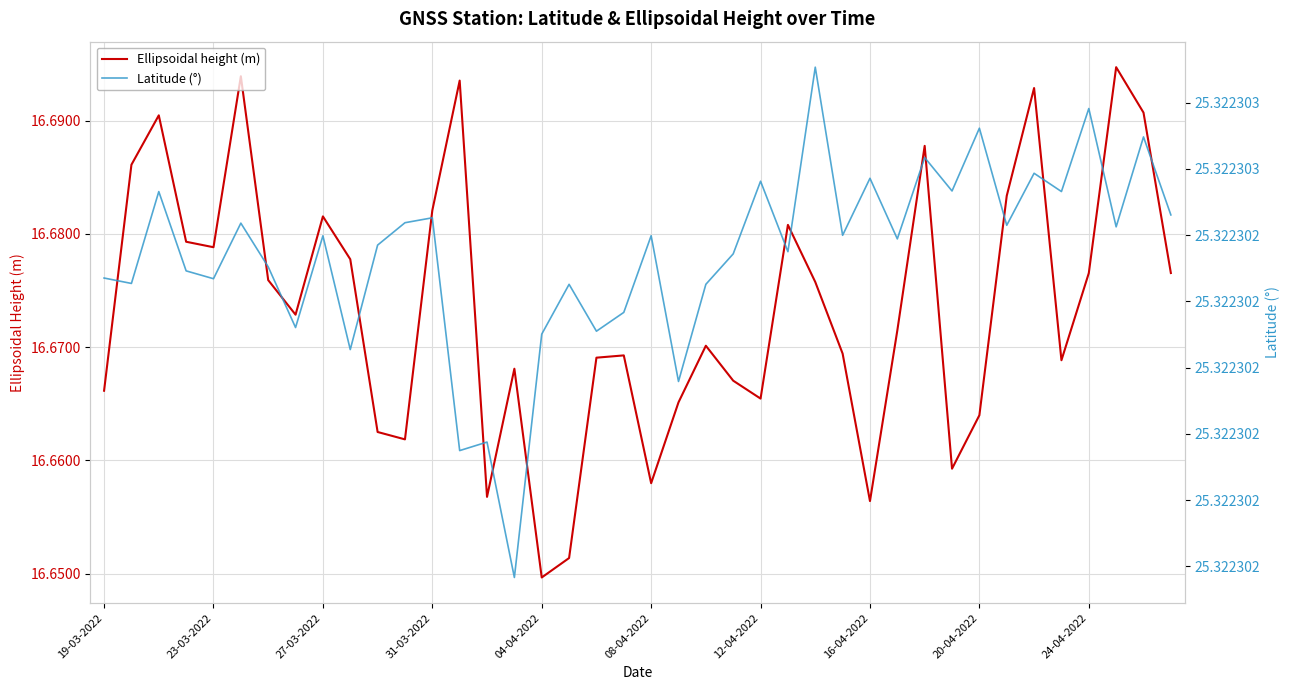

How many categories are shown in the chart?

40